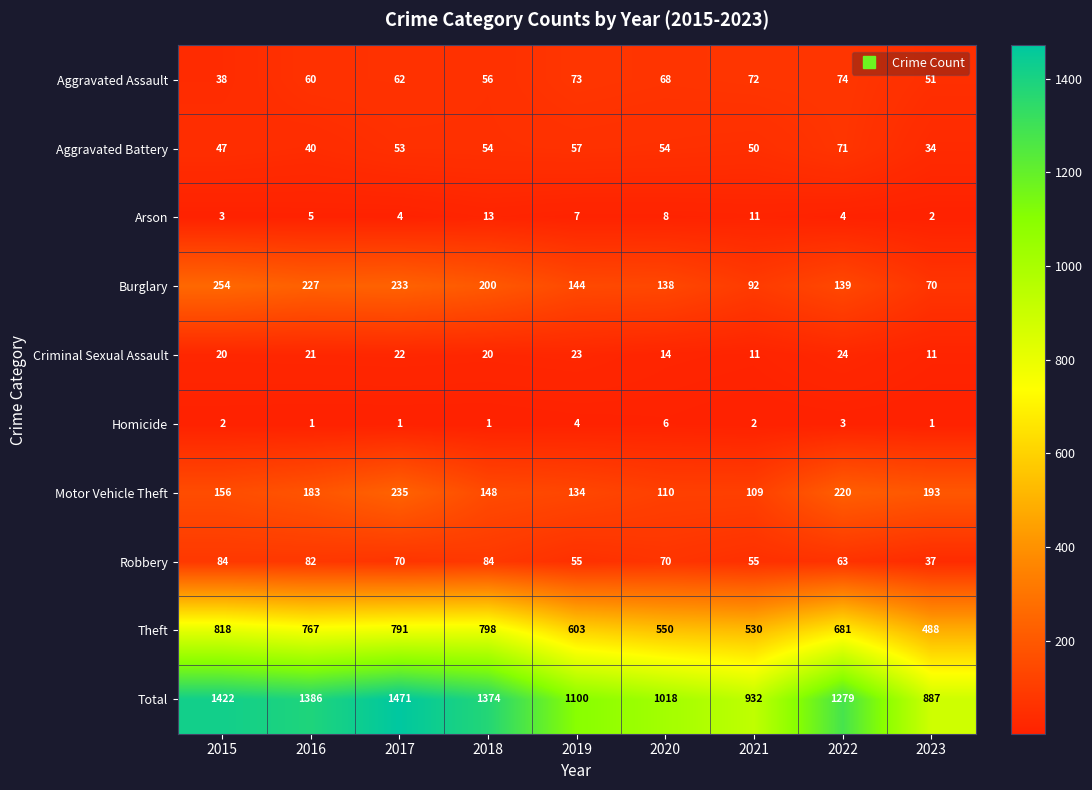

True or false: Robbery has a value of 82 at 2021.

False